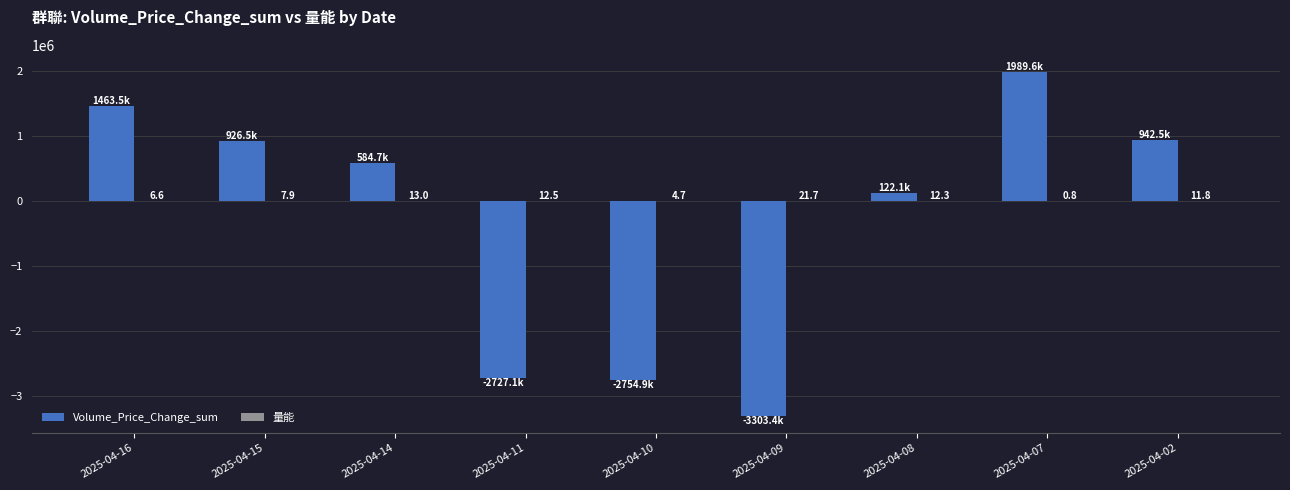

What is the total value across all series at 2025-04-16?

1463535.6